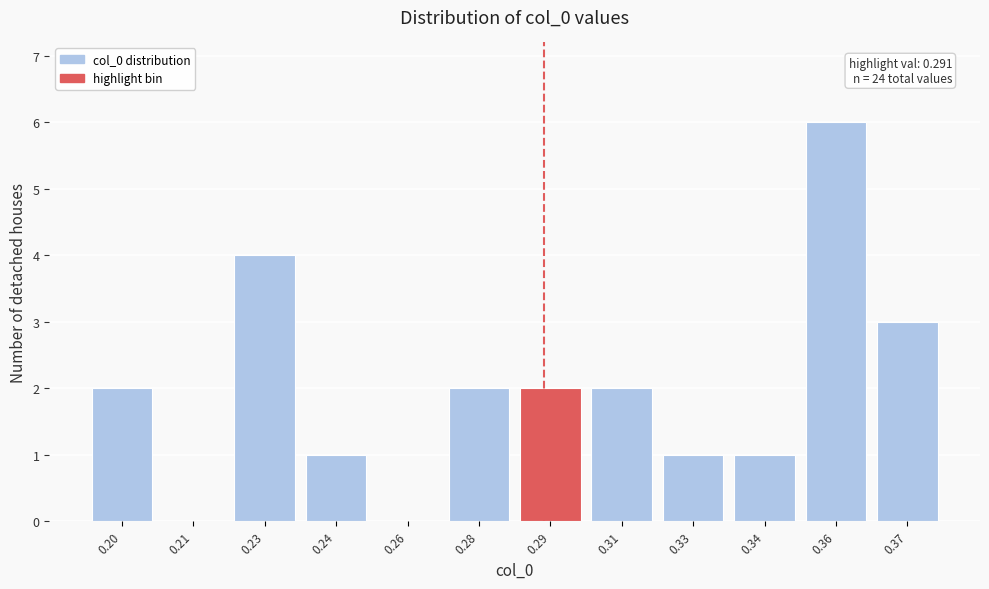

Reading left to right, what are all the values shown in this chart?

0.20=2	0.21=0	0.23=4	0.24=1	0.26=0	0.28=2	0.29=2	0.31=2	0.33=1	0.34=1	0.36=6	0.37=3